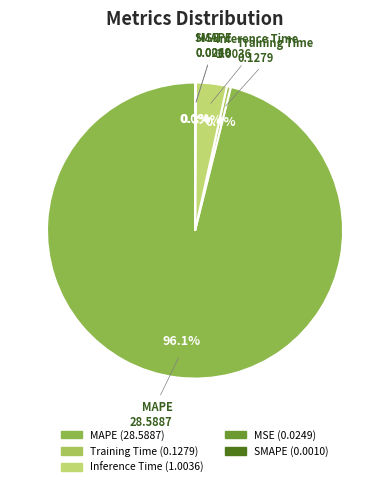

Which slice represents more than half of the pie?

MAPE